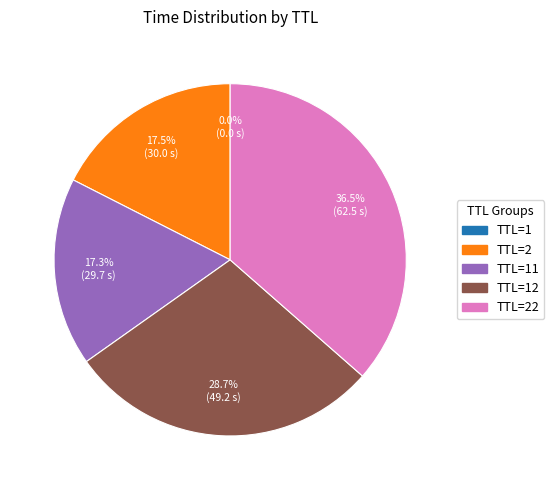

Is there a majority slice in this chart?

No